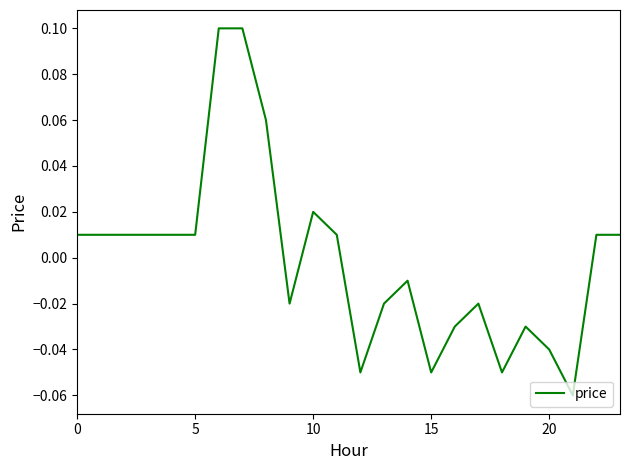

Does the chart have visible grid lines?

No